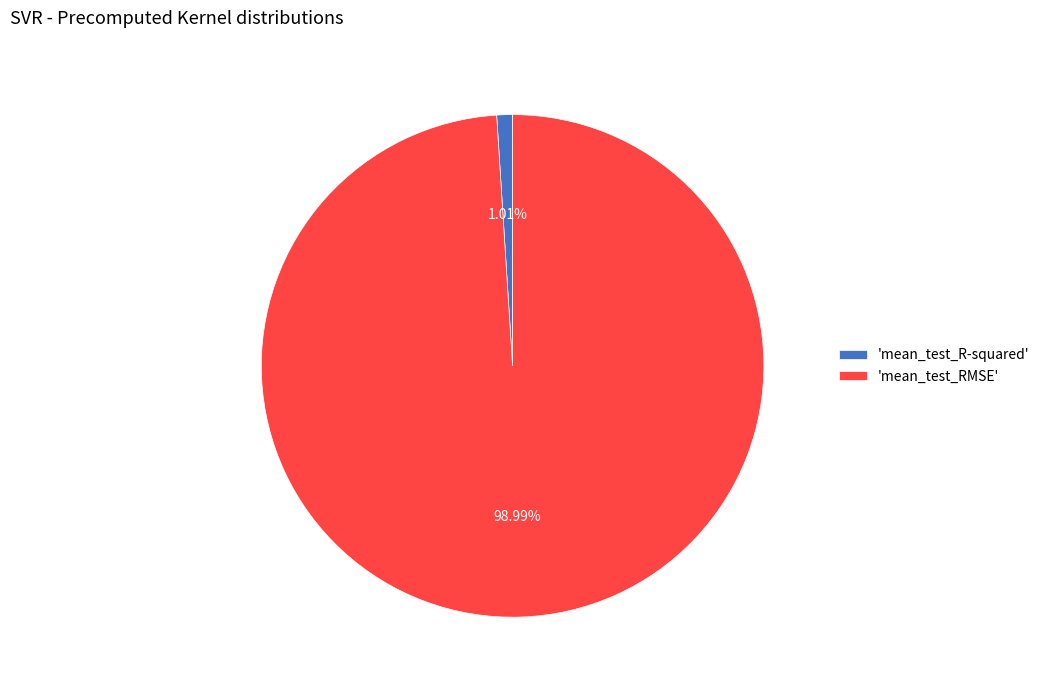

Is 'mean_test_R-squared' the majority of the pie?

No